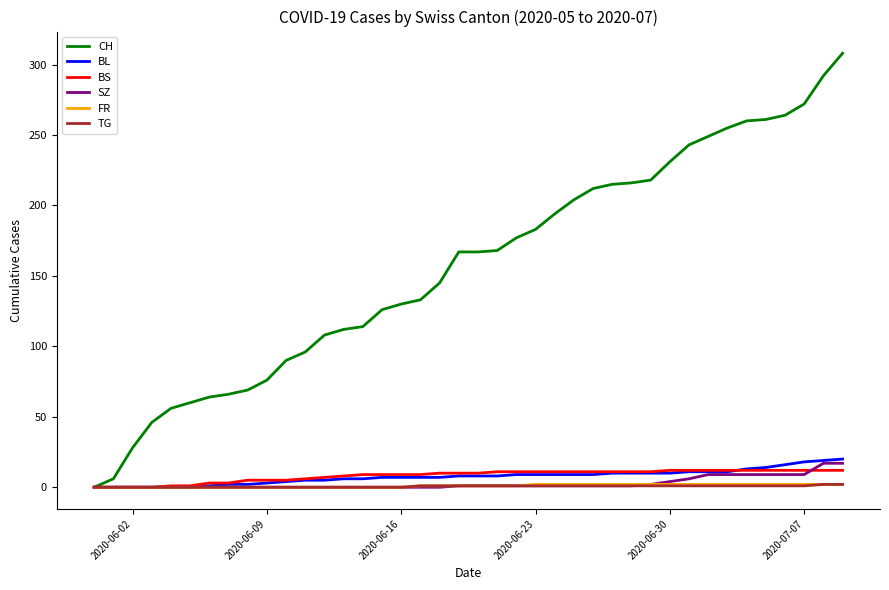

What is the maximum value shown in the chart?

308